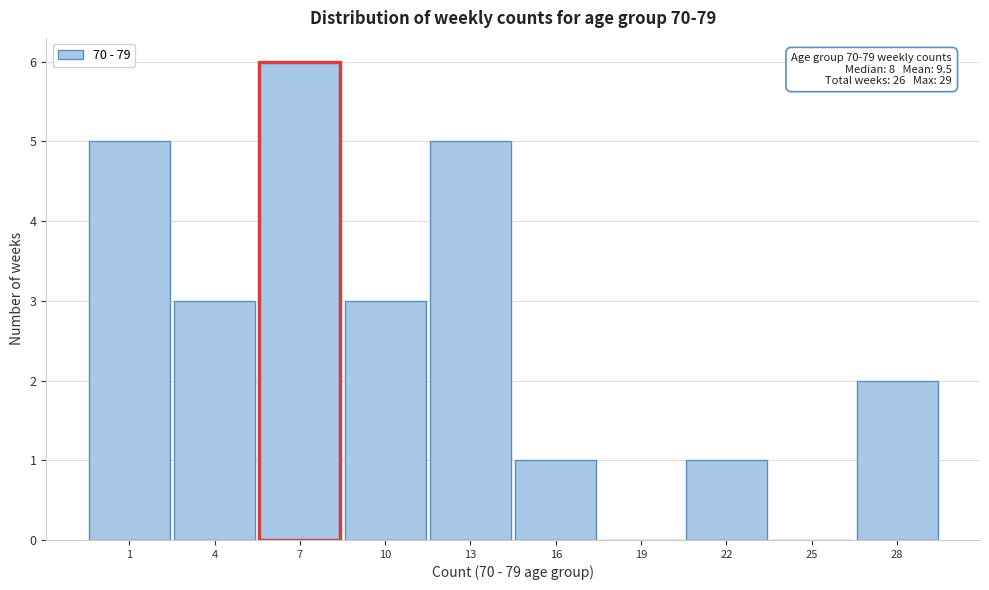

Reading left to right, extract all data points from this chart.

1=5	4=3	7=6	10=3	13=5	16=1	19=0	22=1	25=0	28=2